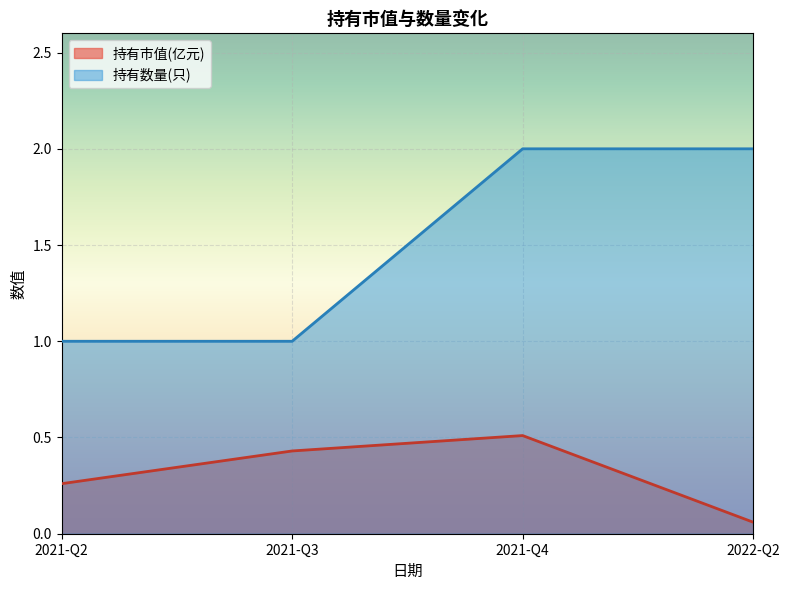

What is the spread (max minus min) of values at 2021-Q4?

1.5